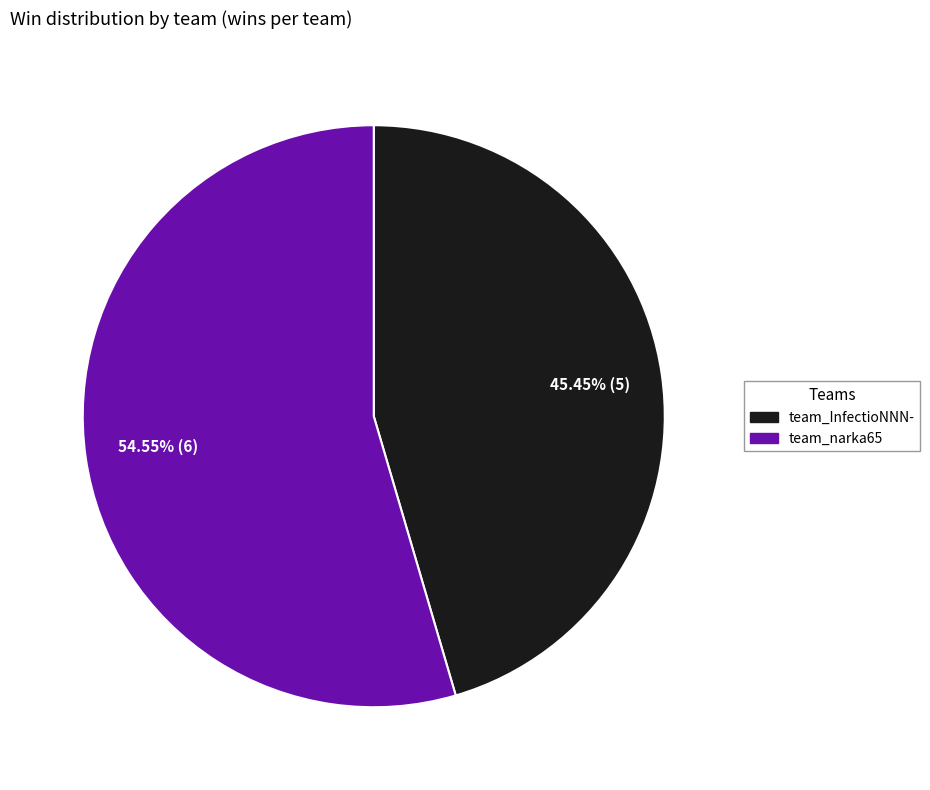

Is the sum of team_InfectioNNN- and team_narka65 greater than half?

Yes